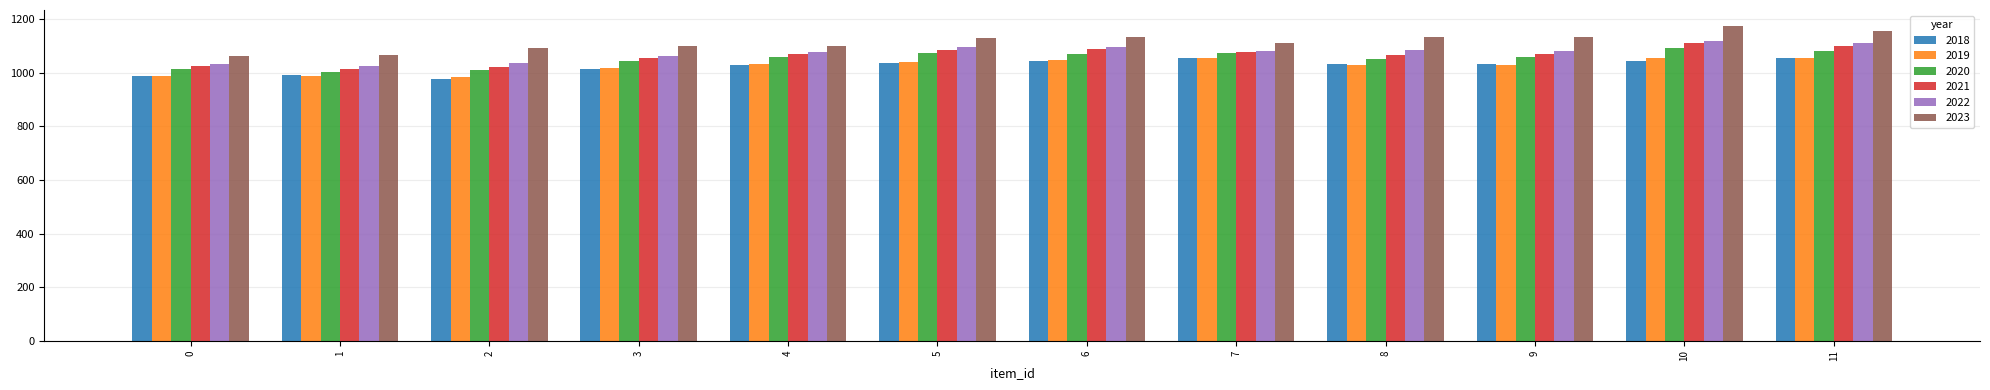

What is the sum of the 2022 values at 9 and 2?

2117.0